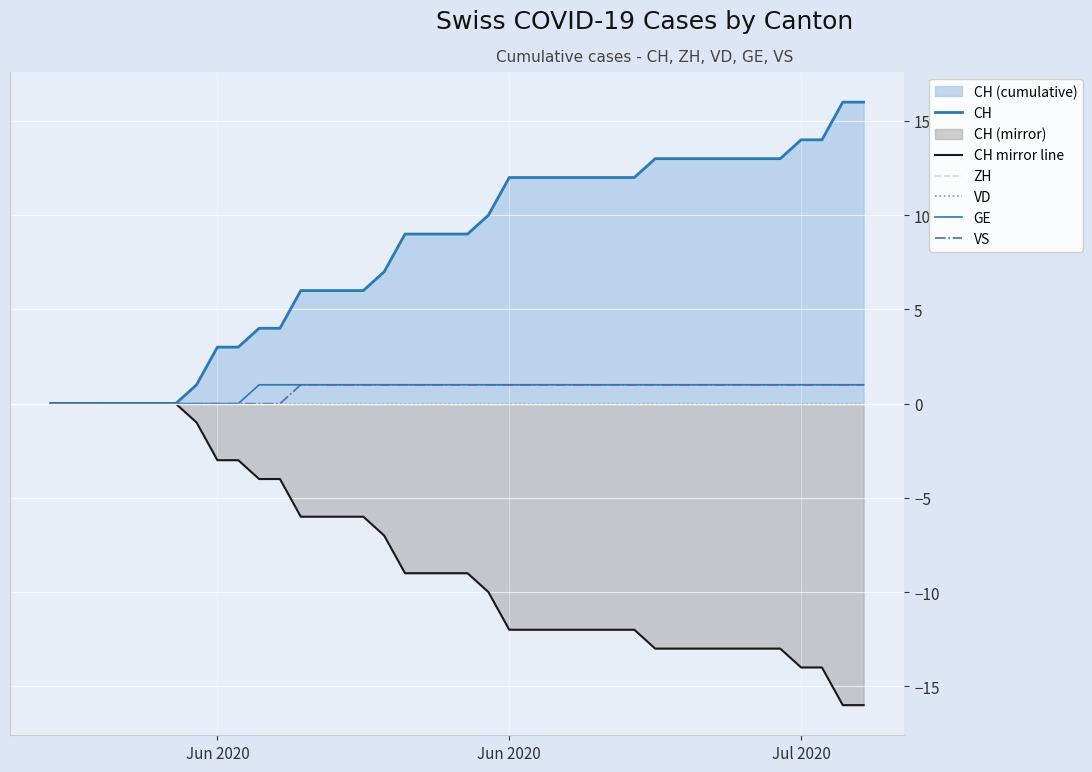

True or false: CH and VS cross at least once.

False